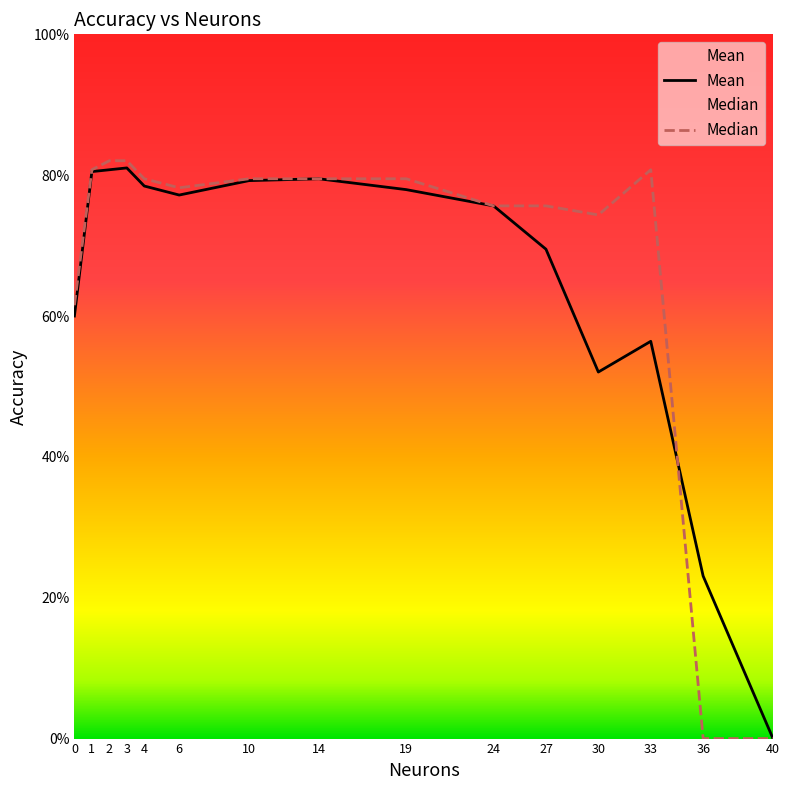

How many lines are shown in the chart?

2